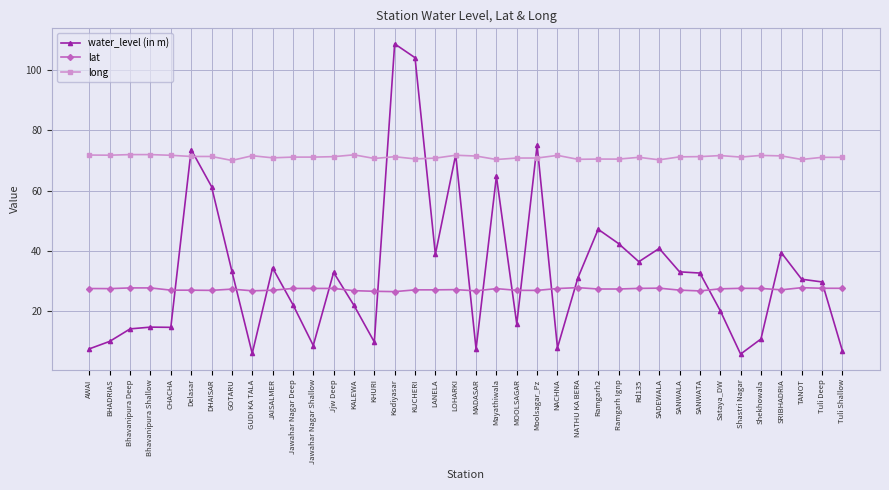

What is the spread (max minus min) of values at BHADRIAS?

61.8